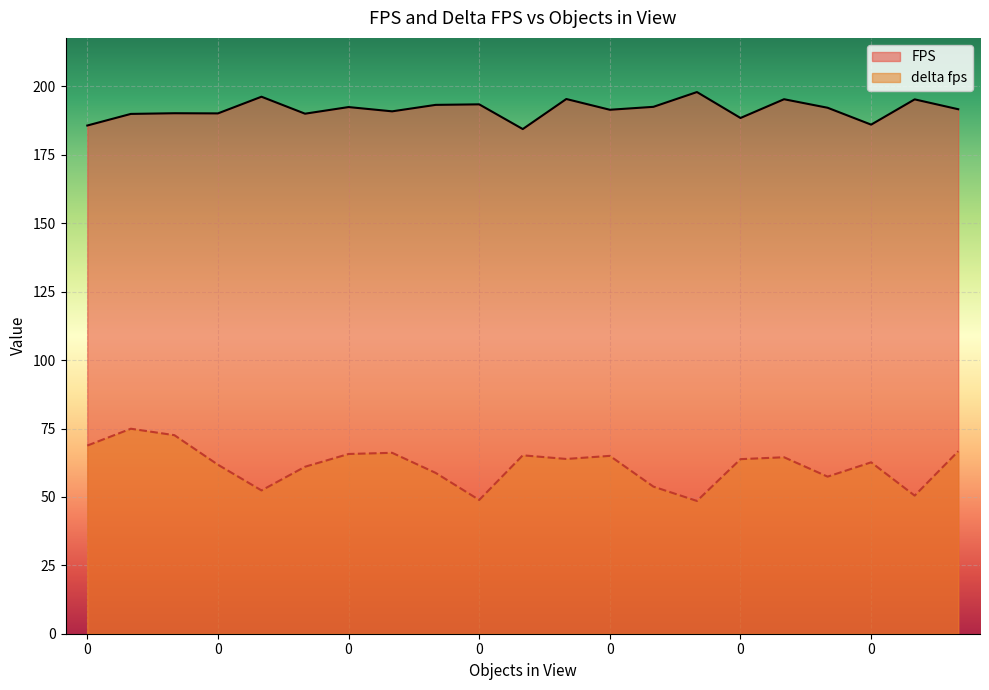

What are all the series names shown in the legend?

FPS, delta fps